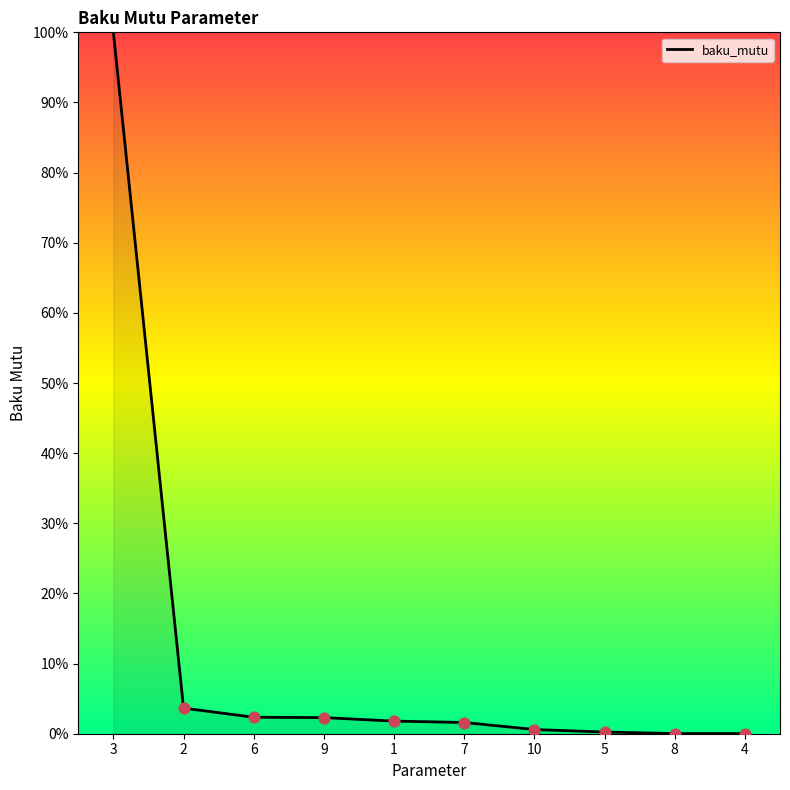

What is the change in value from 10 to 8?

-0.6